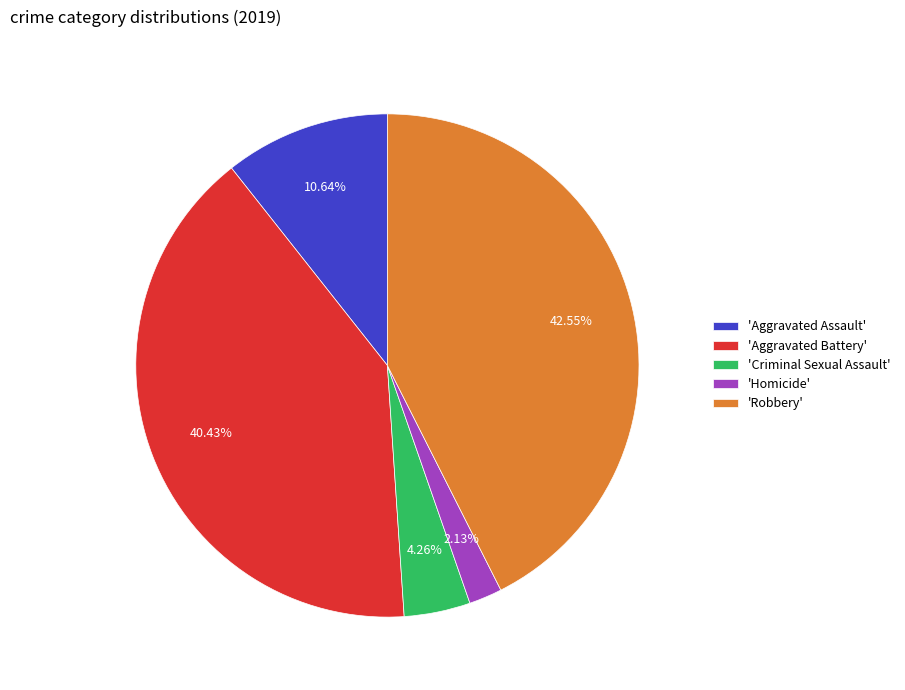

Is 'Robbery' the majority of the pie?

No